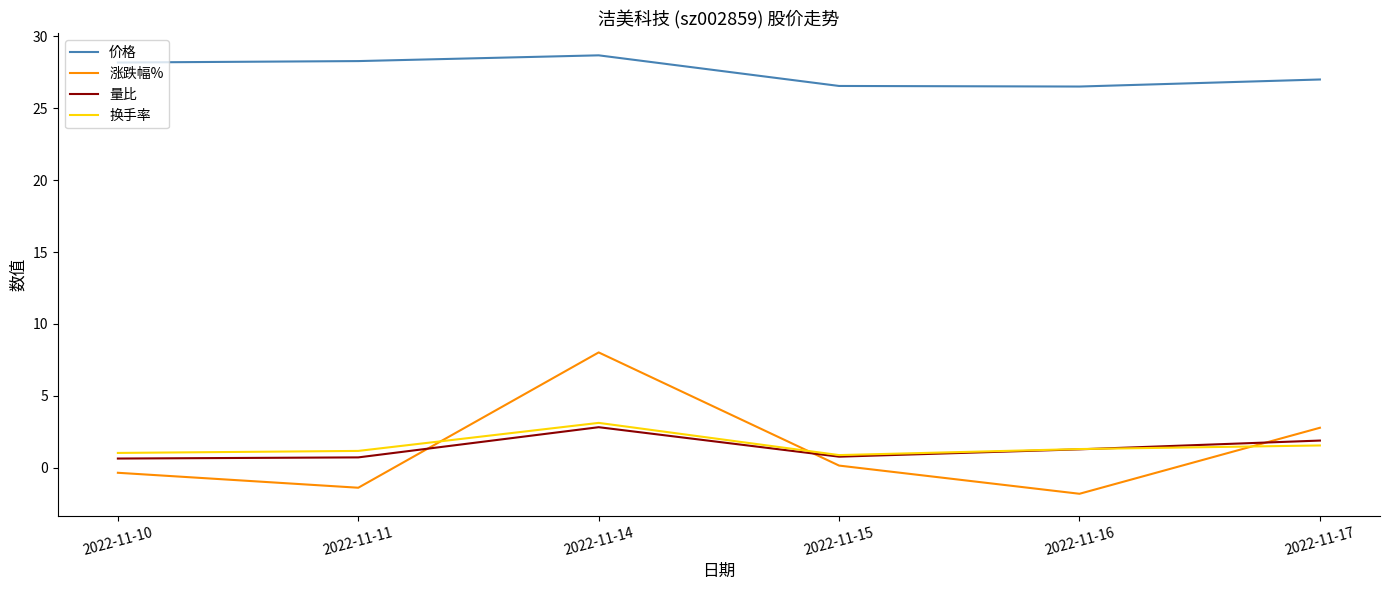

List the series in order of their peak value, lowest first.

量比, 换手率, 涨跌幅%, 价格